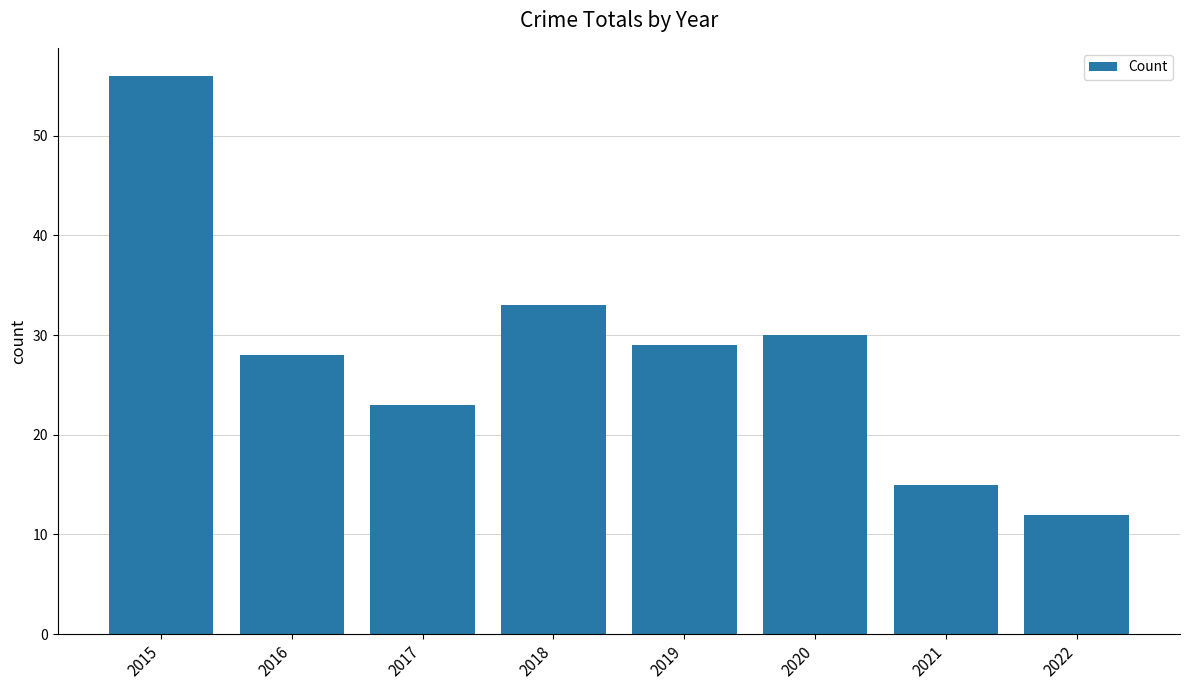

True or false: the data shows 30 at 2020.

True